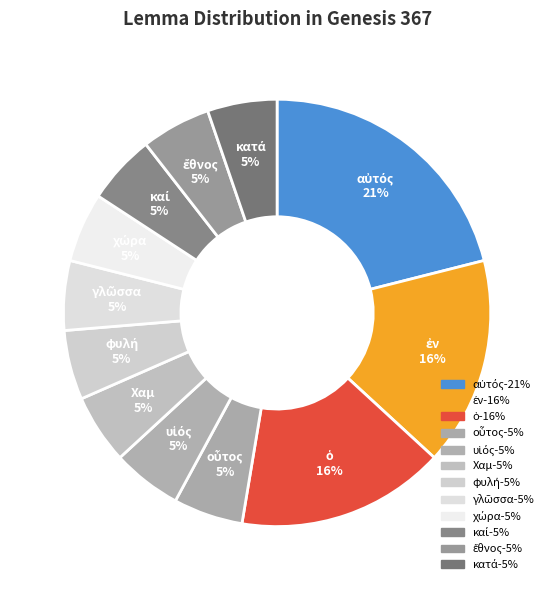

What percentage is the χώρα slice, to the nearest percent?

5%